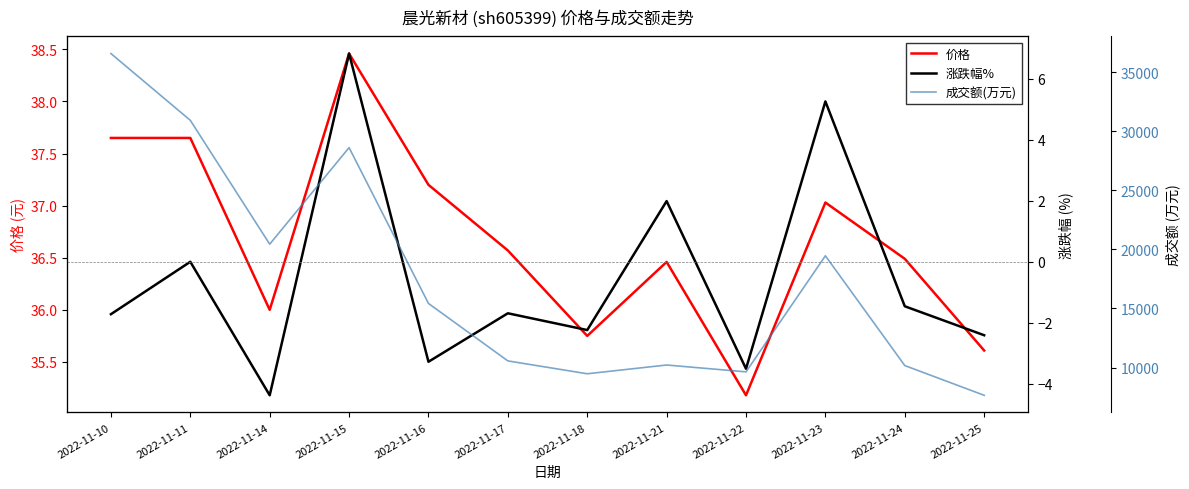

True or false: 成交额(万元) and 价格 intersect in this chart.

False